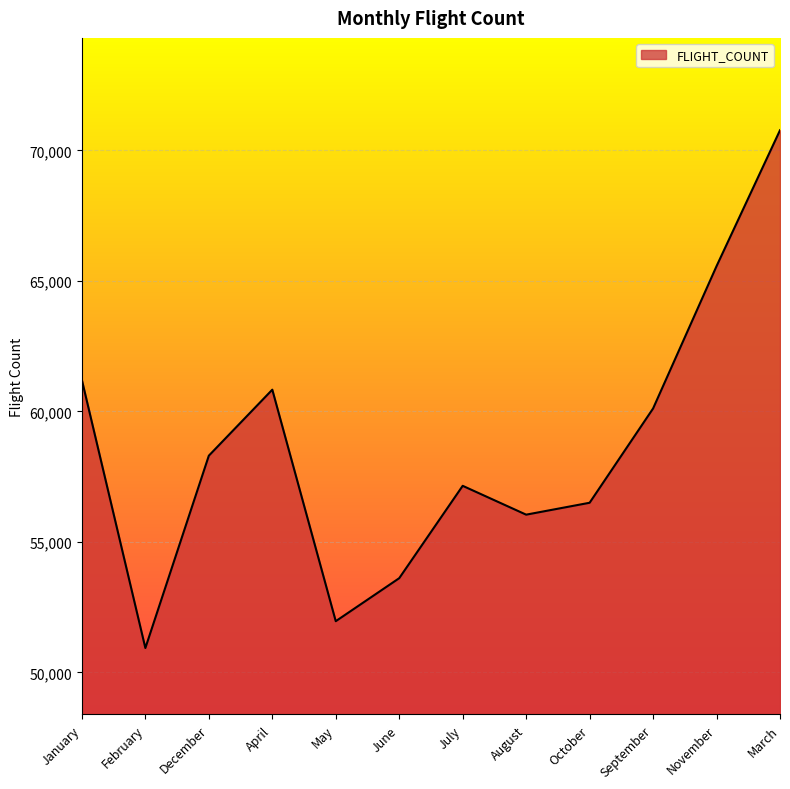

How many distinct data groups are displayed?

1